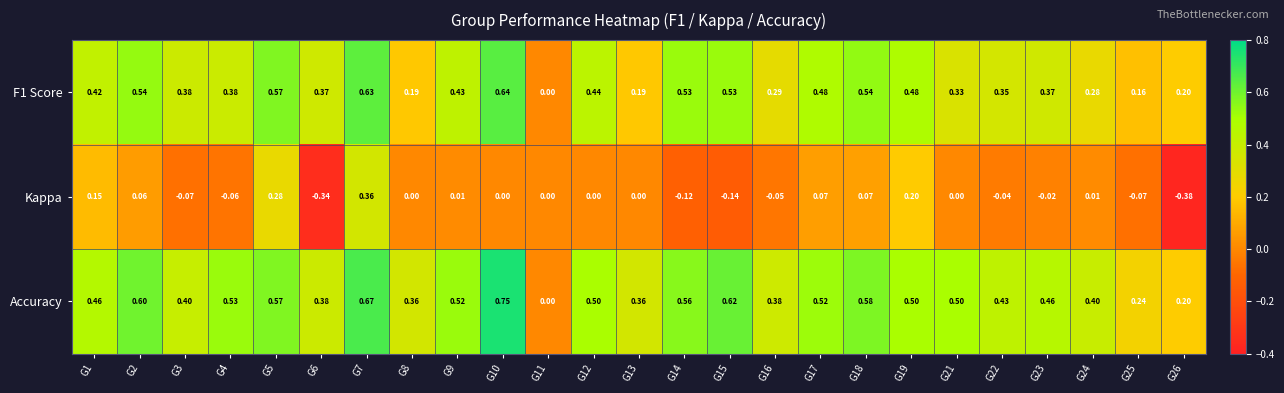

Which series has the largest total across all categories?

Accuracy